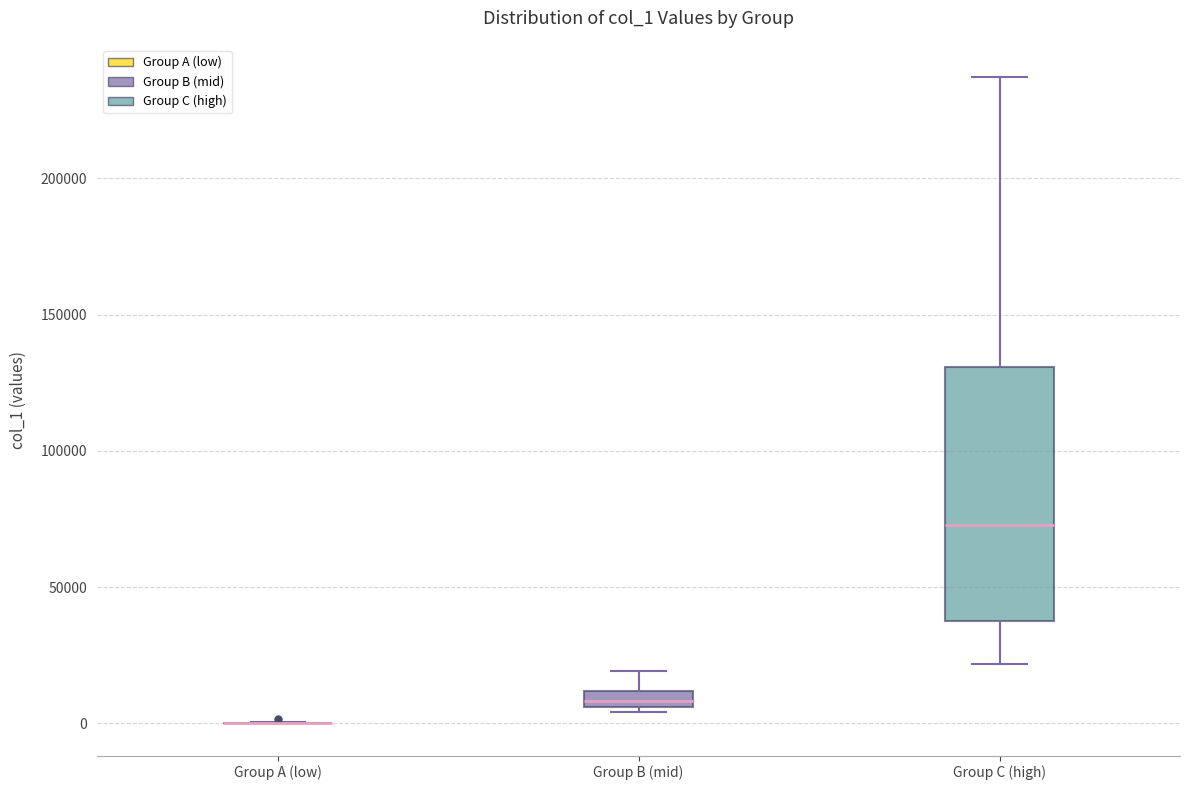

Comparing the boxes themselves (not the whiskers), which one is the tallest?

Group C (high)